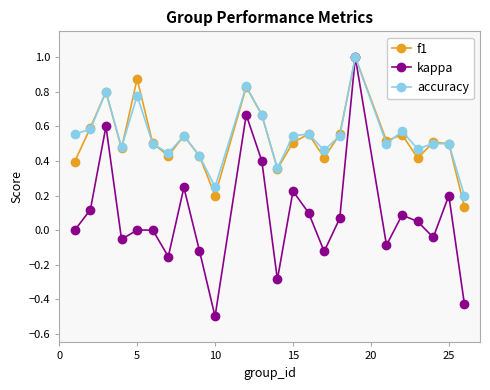

What is the smallest value displayed?

-0.5